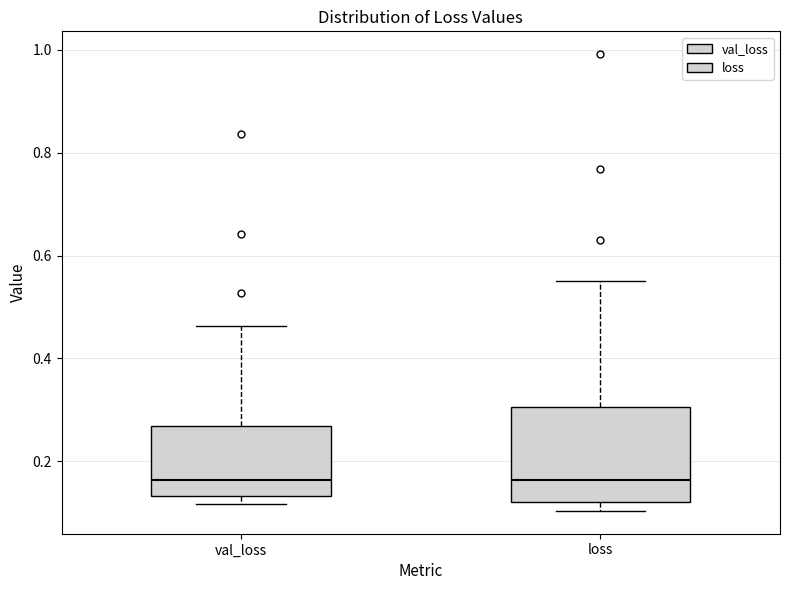

Reading left to right, transcribe this box plot: for each box, give where its median line is, the range the box spans, and where its two whiskers end, as read against the y-axis. The values are not printed on the chart, so give them approximately, as read against the axis.

val_loss: median 0.16, box 0.14 to 0.26, whiskers 0.12 to 0.46
loss: median 0.16, box 0.12 to 0.30, whiskers 0.10 to 0.56